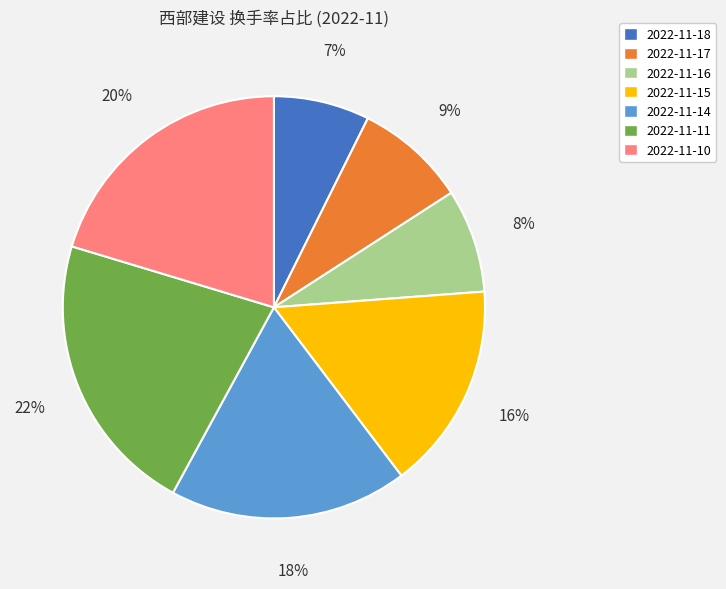

Is there any slice that represents more than half of the pie?

No